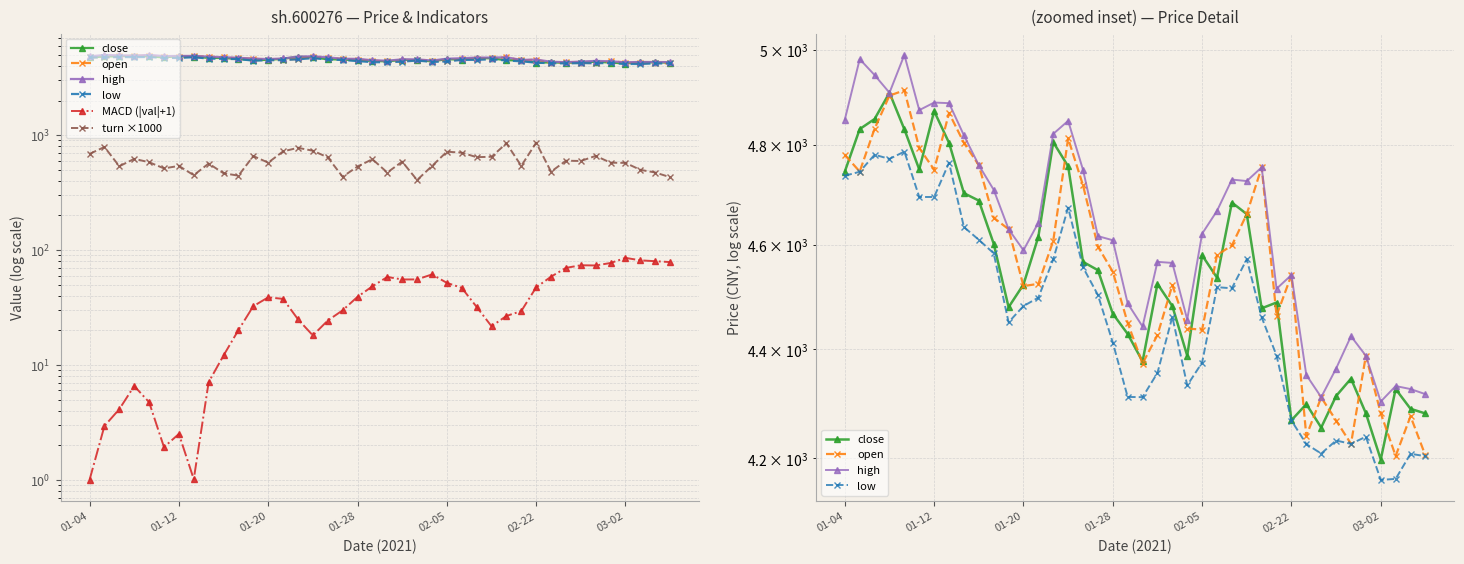

The high series shows 8885.1 at 01-20. True or false?

False